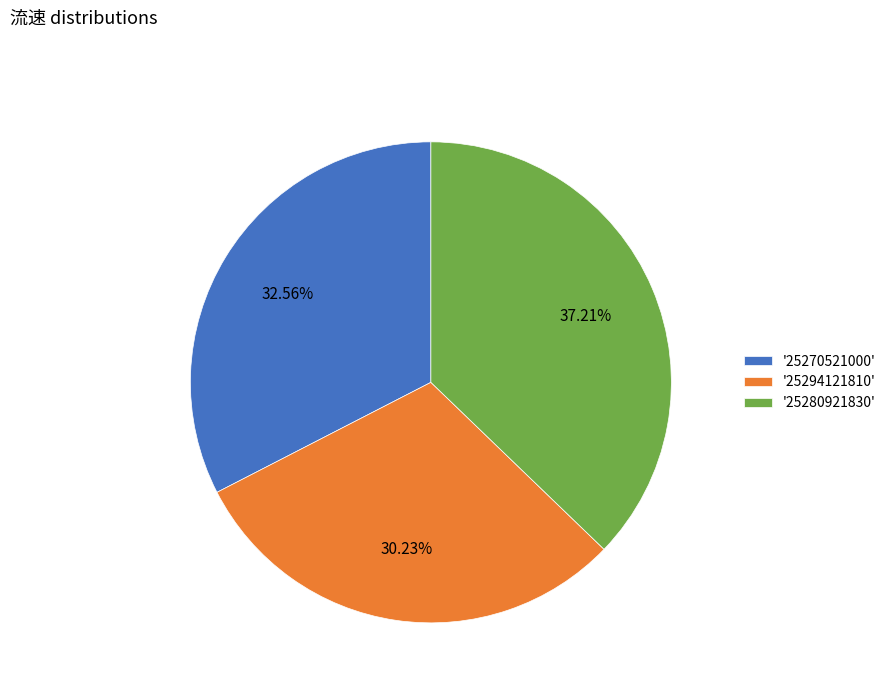

Is the sum of '25280921830' and '25294121810' greater than half?

Yes